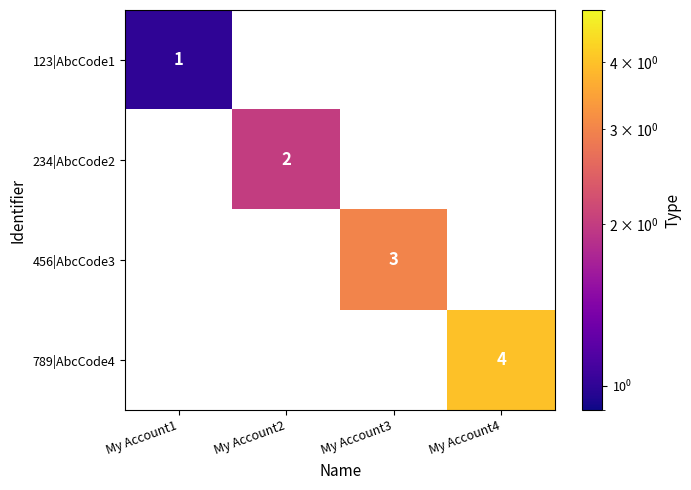

The value of 456|AbcCode3 at My Account3 is 5. True or false?

False